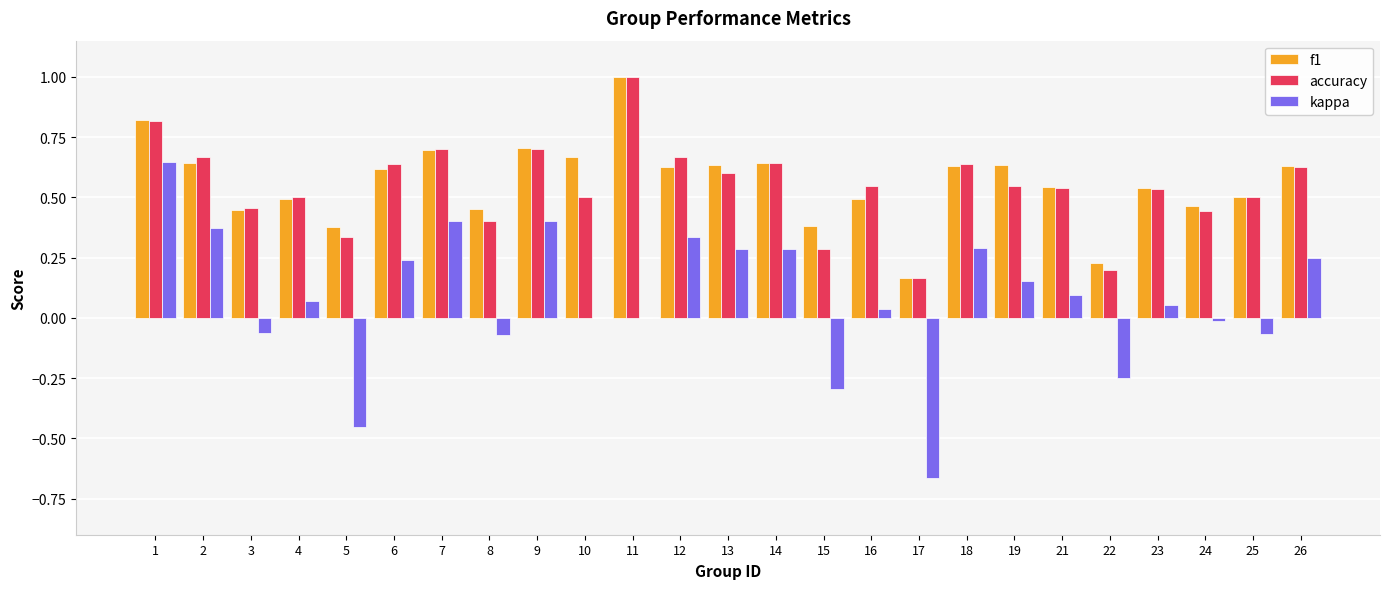

How many categories are shown in the chart?

25